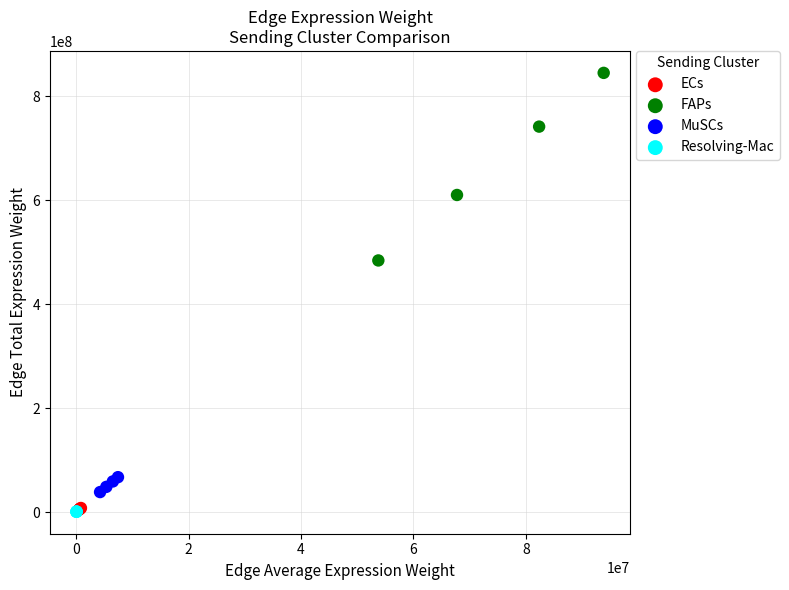

Which series contains the highest Y value?

FAPs